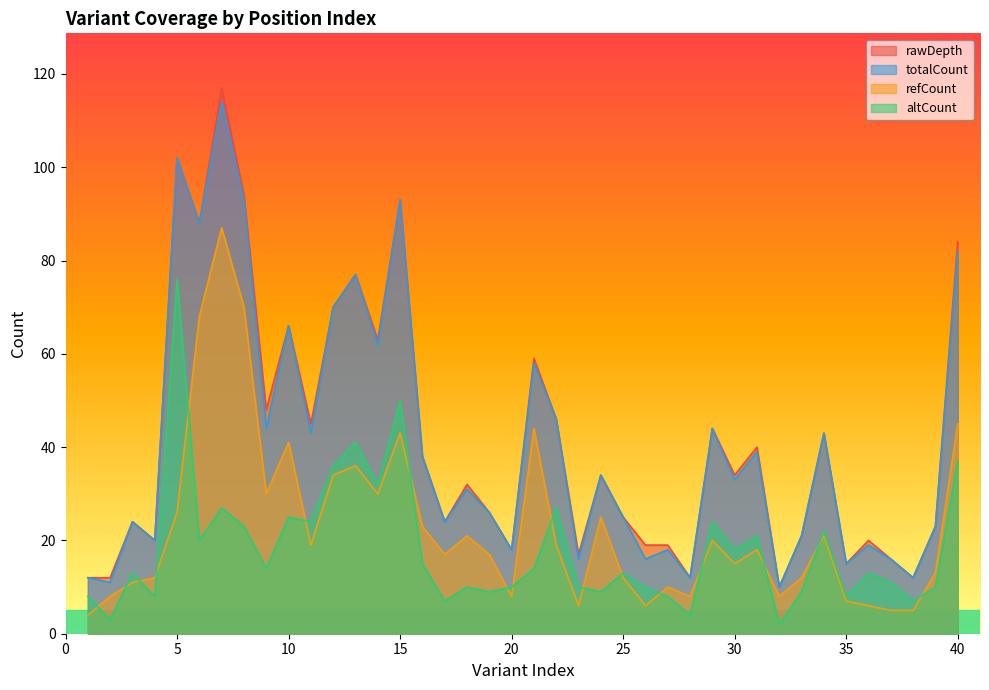

What is the value of the totalCount point at the 23rd from the left?

16